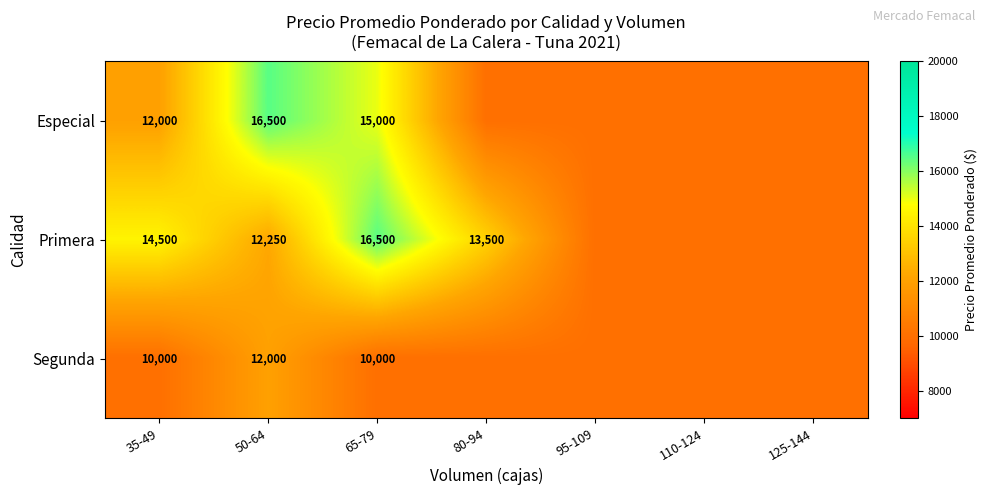

True or false: Especial has a value of 21508 at 35-49.

False